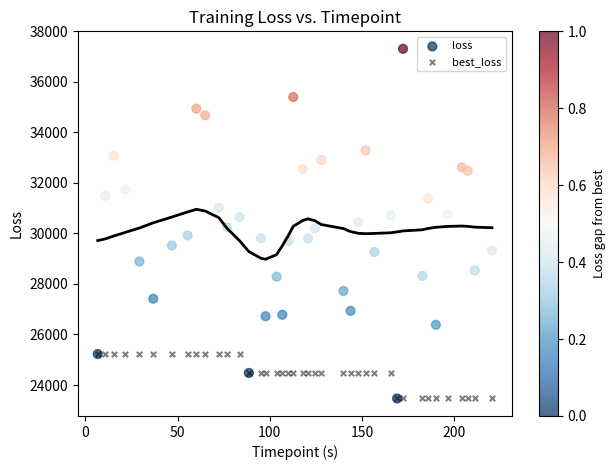

What are all the series names shown in the legend?

loss, best_loss